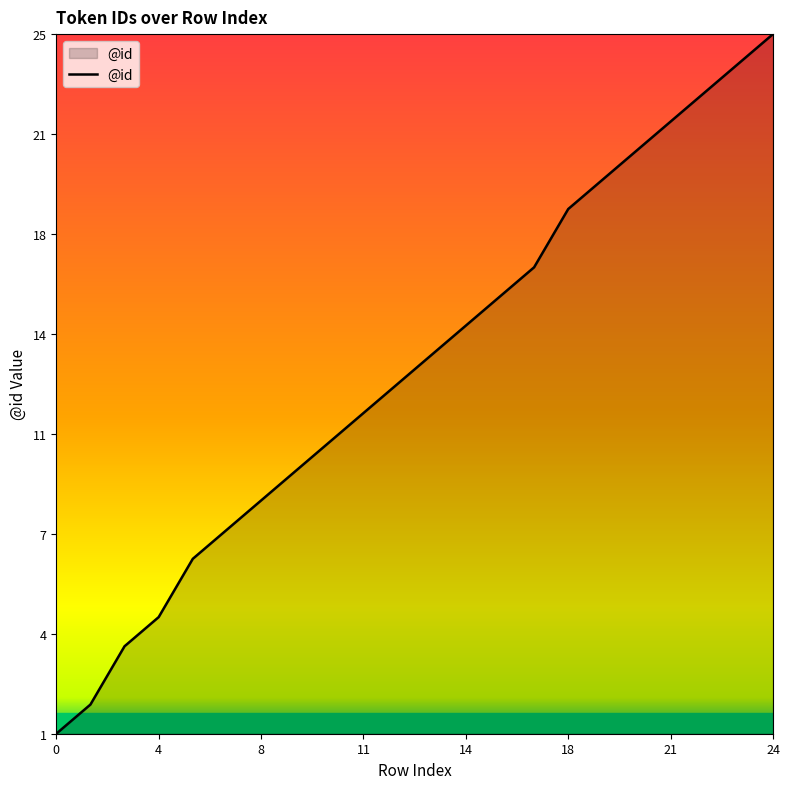

Reading left to right, what are all the values shown in this chart?

1	2	4	5	7	8	9	10	11	12	13	14	15	16	17	19	20	21	22	23	24	25